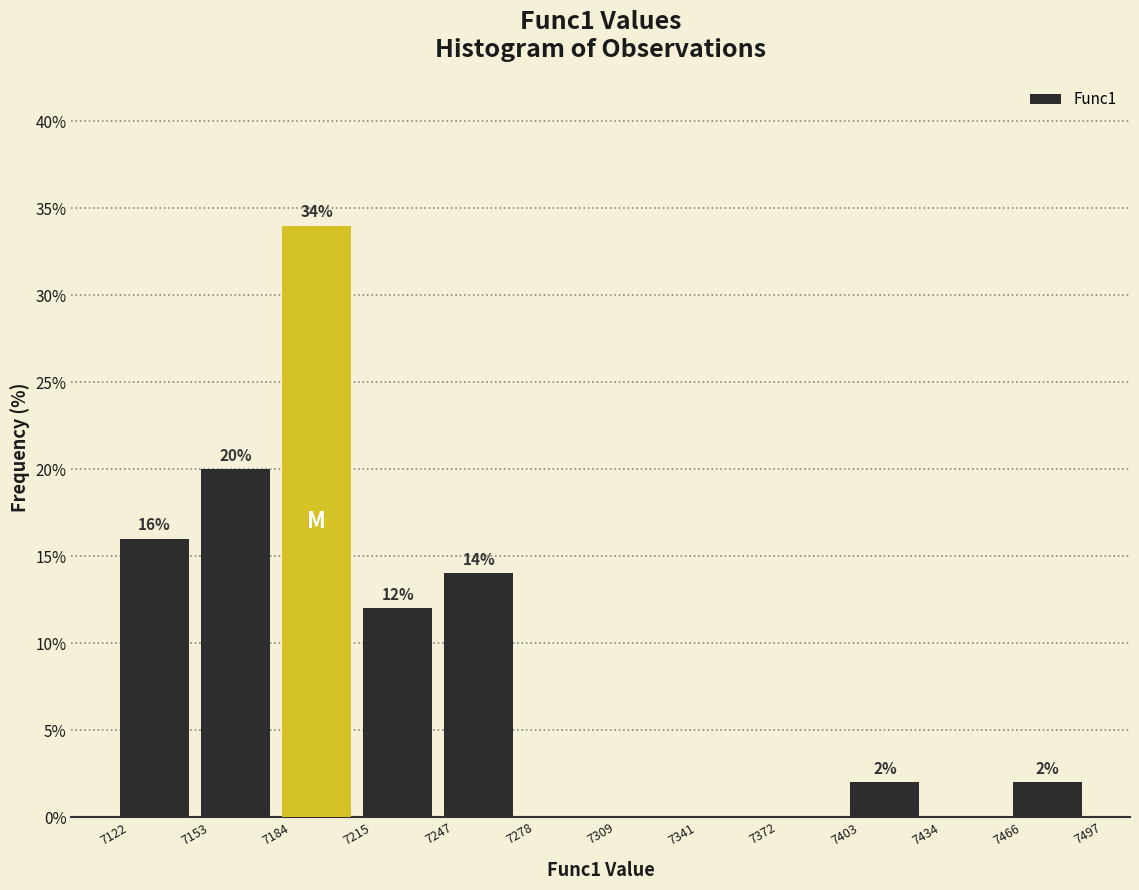

Which range on the x-axis has the tallest bar?

7184 to 7215